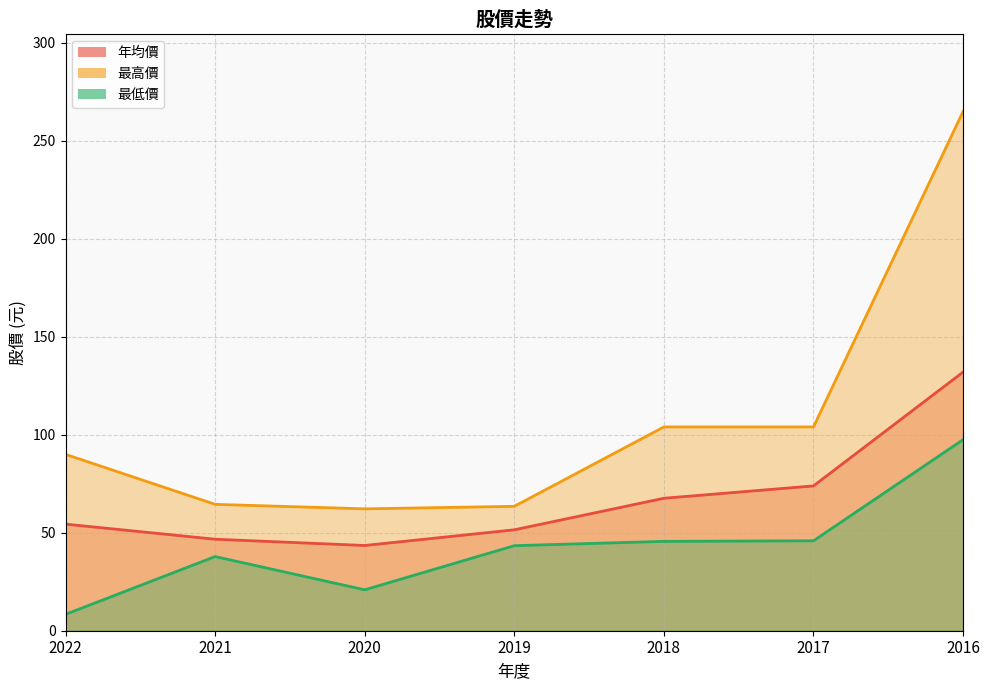

Reading right to left, transcribe all the data shown in this chart.

年均價: 2016=132.0	2017=73.9	2018=67.6	2019=51.5	2020=43.5	2021=46.7	2022=54.4
最高價: 2016=265.0	2017=104.0	2018=104.0	2019=63.5	2020=62.2	2021=64.5	2022=90.0
最低價: 2016=97.5	2017=45.9	2018=45.6	2019=43.4	2020=20.9	2021=37.9	2022=8.4